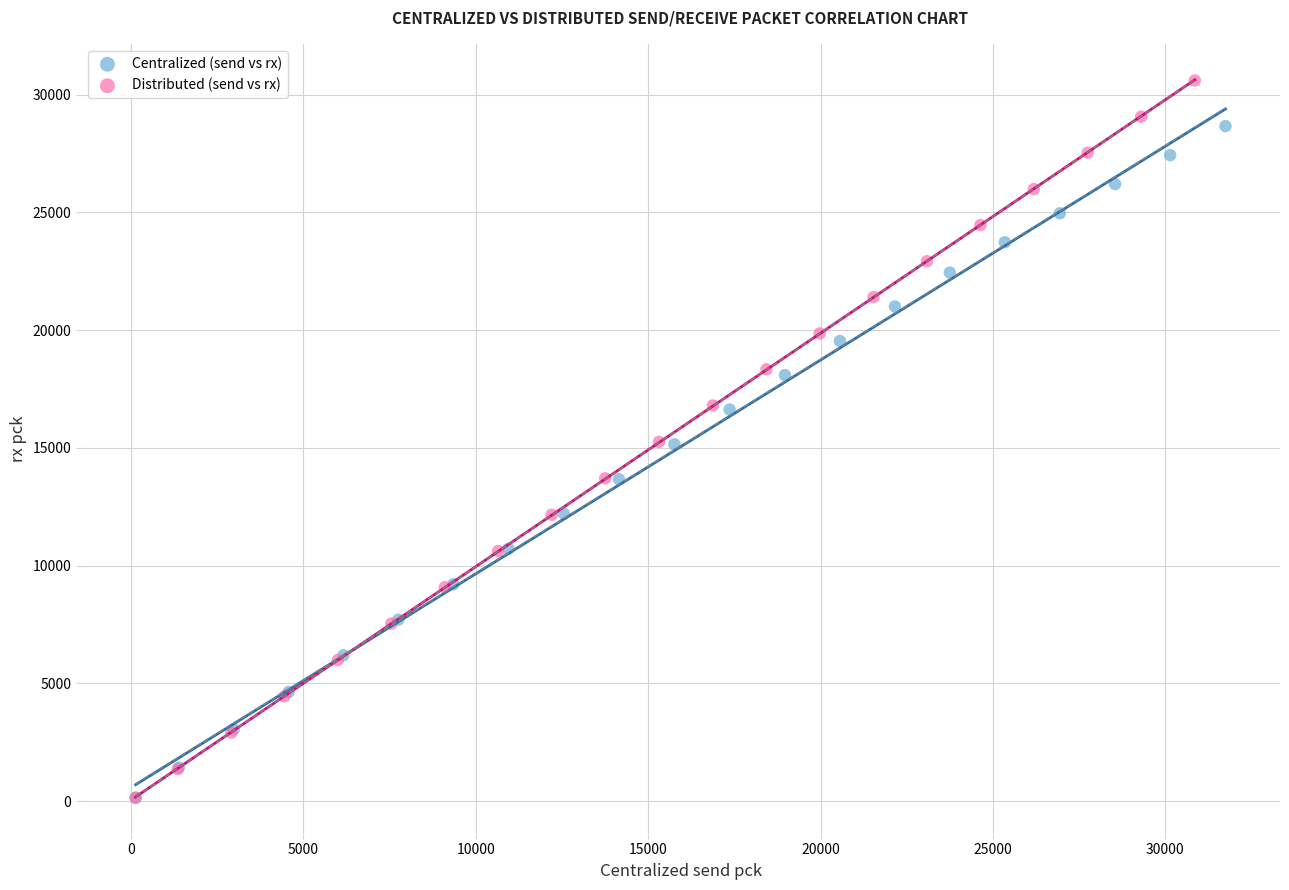

Which series reaches the maximum Y coordinate?

Distributed (send vs rx)